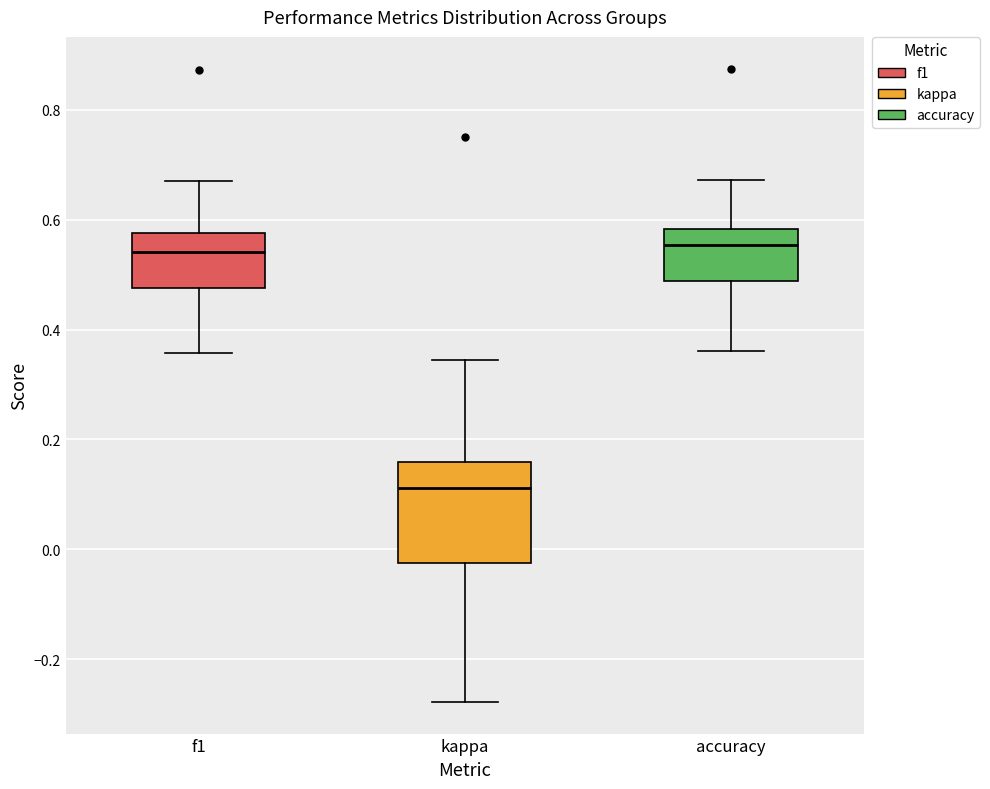

Reading left to right, transcribe this box plot: for each box, give where its median line is, the range the box spans, and where its two whiskers end, as read against the y-axis. The values are not printed on the chart, so give them approximately, as read against the axis.

f1: median 0.54, box 0.48 to 0.58, whiskers 0.36 to 0.66
kappa: median 0.12, box -0.02 to 0.16, whiskers -0.28 to 0.34
accuracy: median 0.56, box 0.48 to 0.58, whiskers 0.36 to 0.68